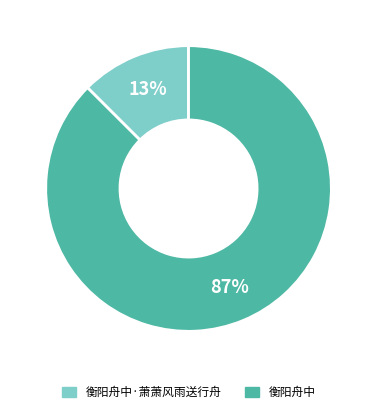

Which has a higher value, 衡阳舟中 or 衡阳舟中·萧萧风雨送行舟?

衡阳舟中